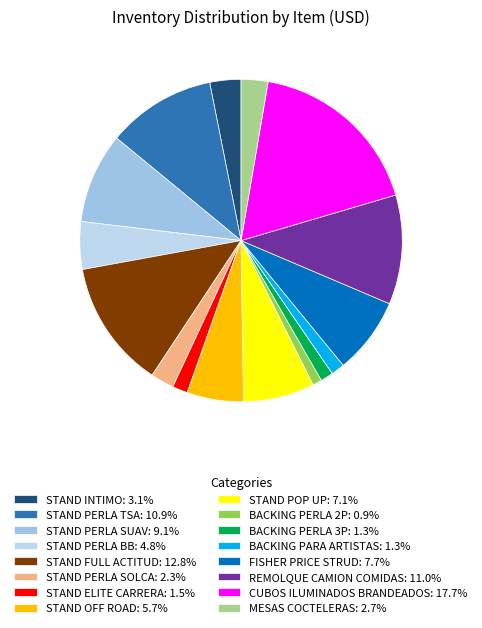

Is it true that STAND PERLA TSA is 11% of the pie?

True